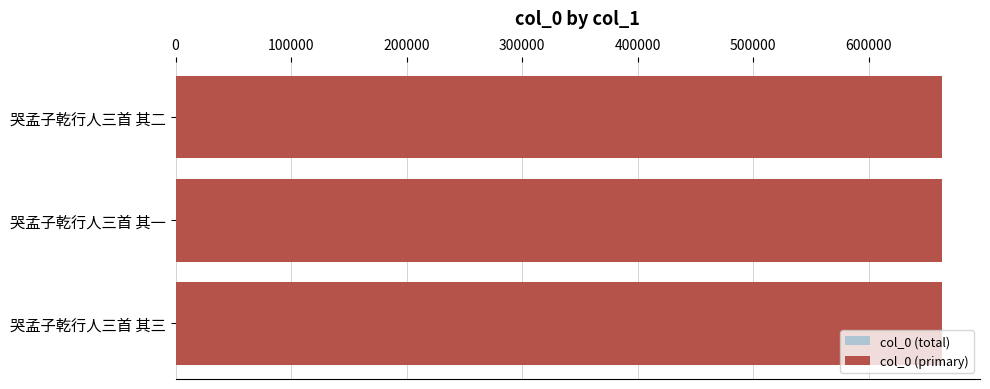

What is the total value across all series at 哭孟子乾行人三首 其三?

1326335